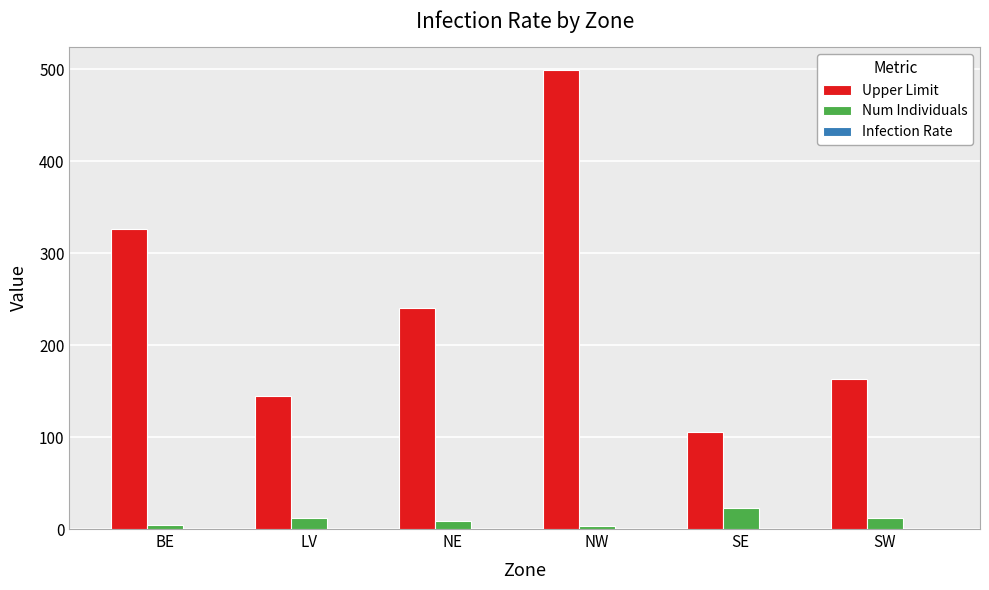

At which label does Num Individuals reach its peak?

SE